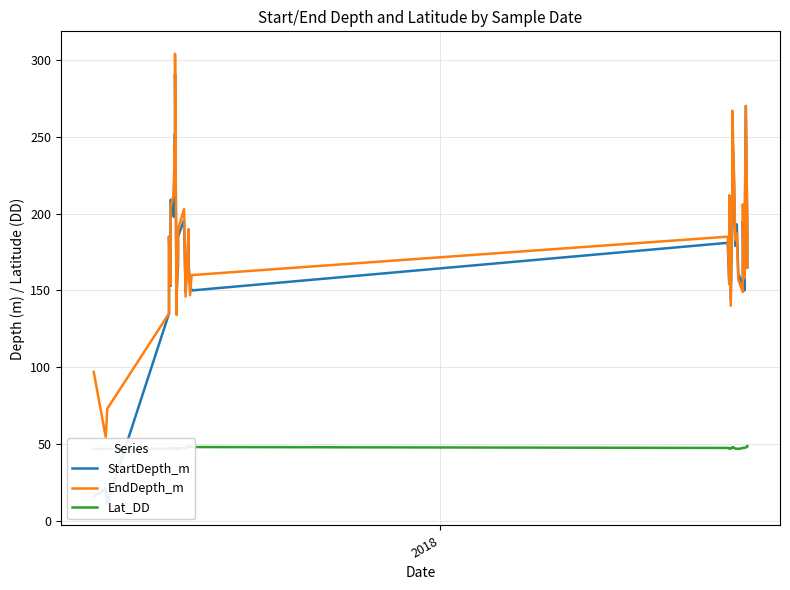

True or false: EndDepth_m and Lat_DD intersect in this chart.

False